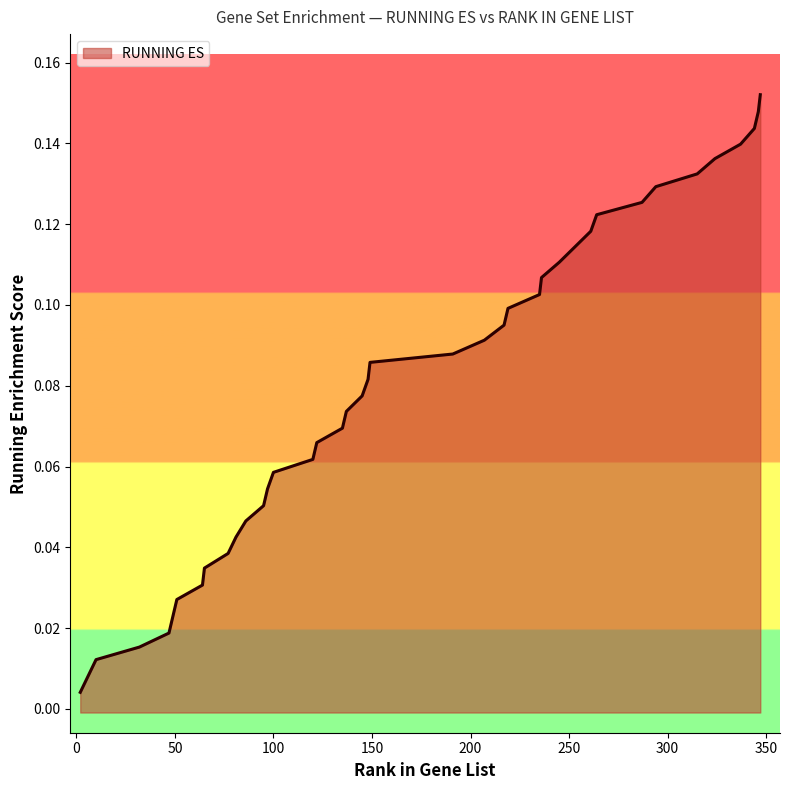

How many lines are shown in the chart?

1